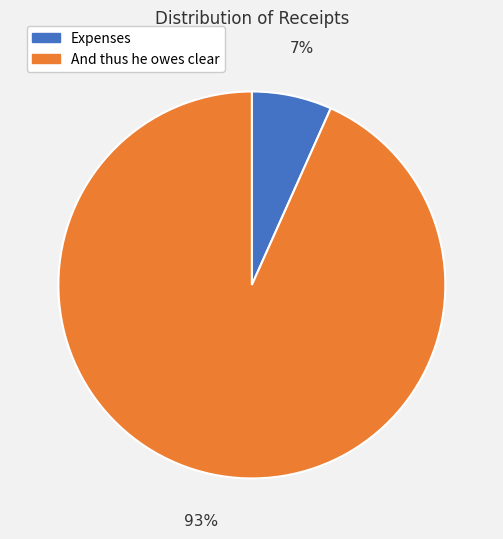

To the nearest percent, what is the combined percentage of And thus he owes clear and Expenses?

100%